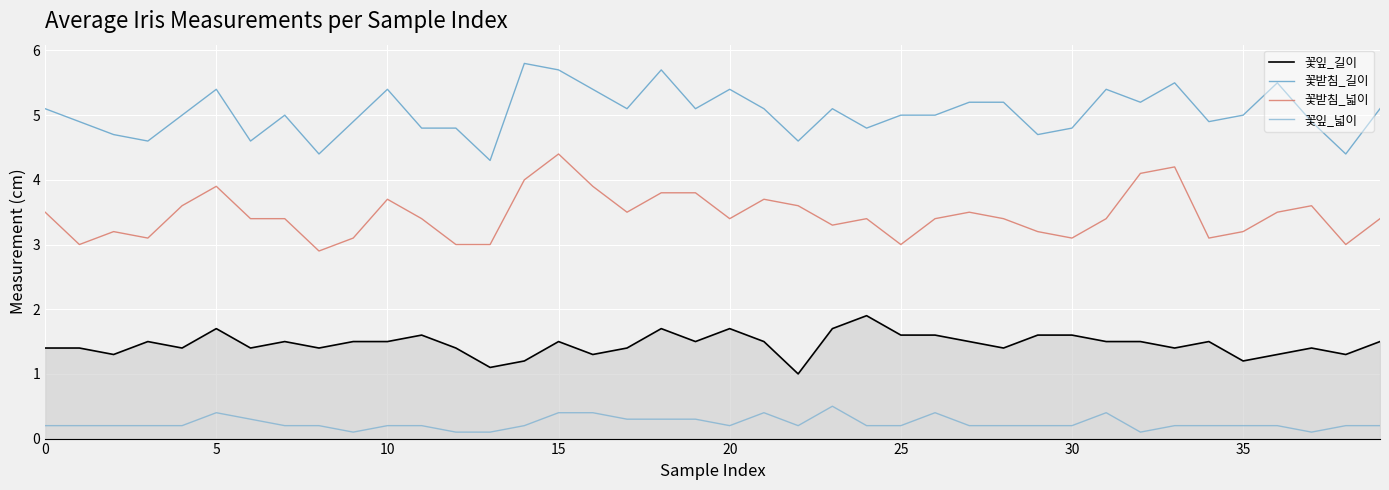

True or false: 꽃잎_길이 and 꽃받침_길이 cross at least once.

False